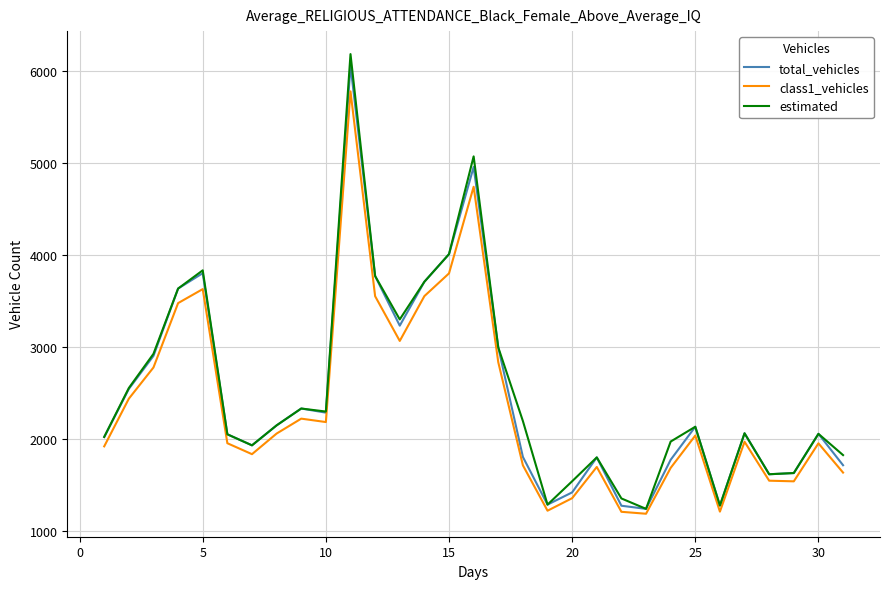

True or false: class1_vehicles and total_vehicles cross at least once.

False